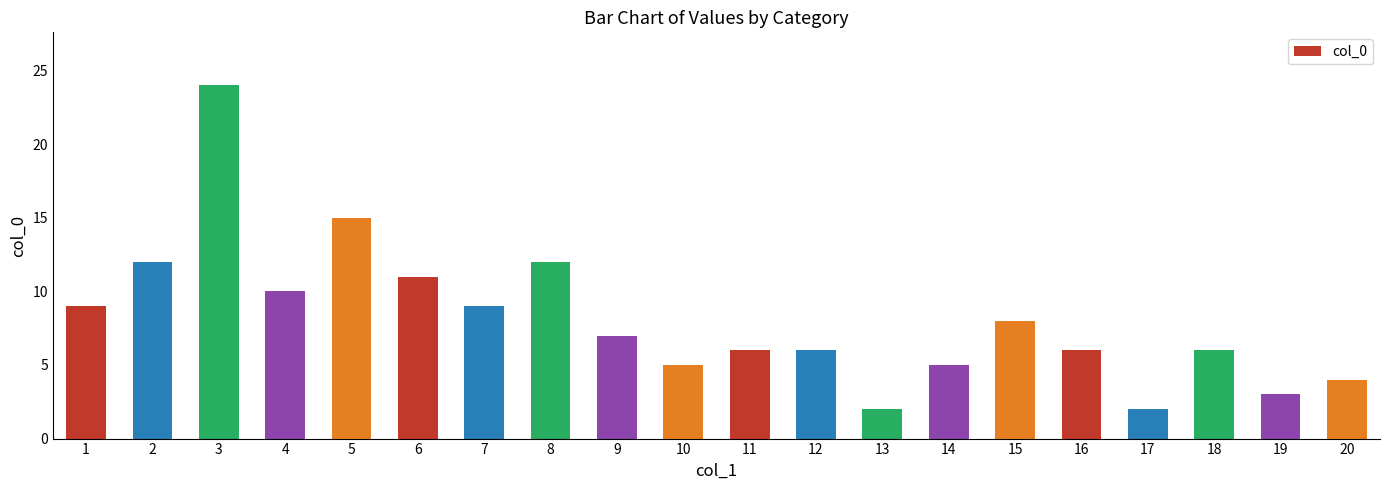

What is the sum of the values at 17 and 7?

11